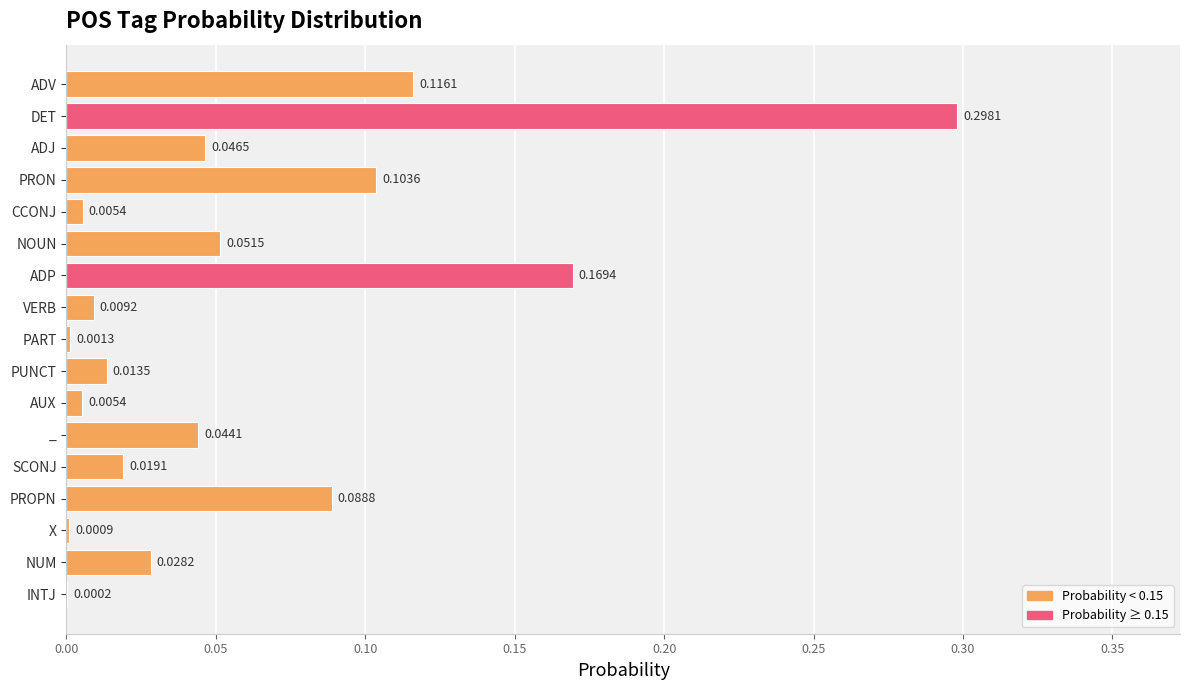

At which category does the chart reach its peak across all series?

DET